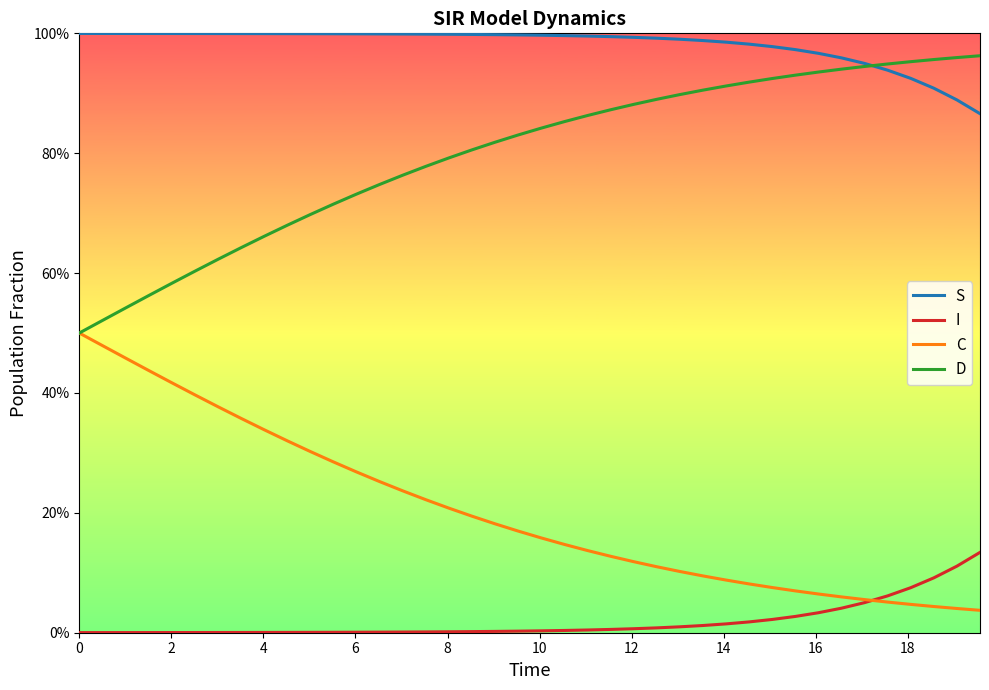

Is this an area chart (filled region under the line)?

No